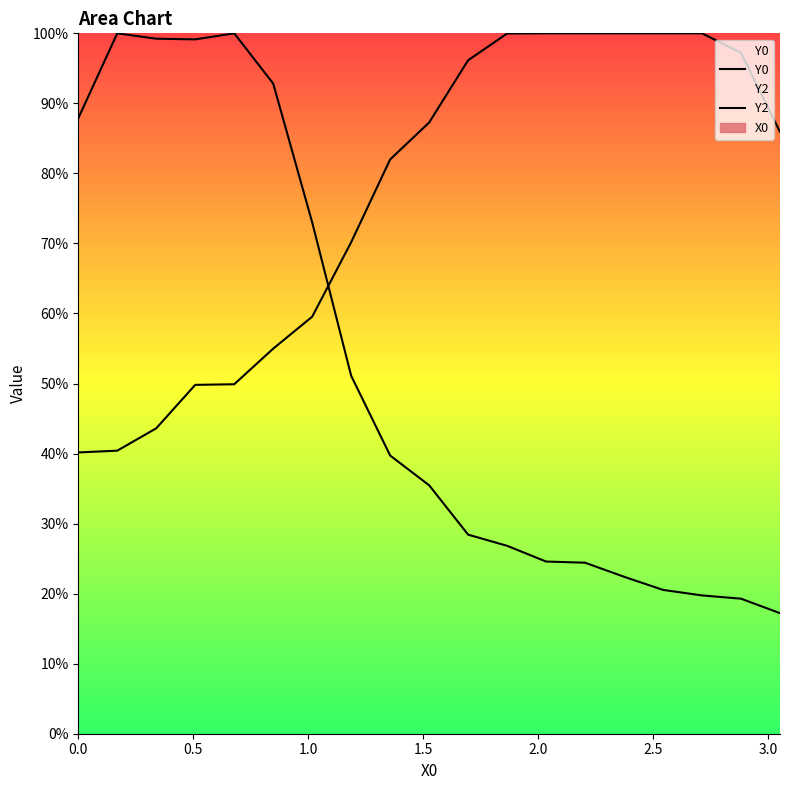

Does the chart have visible grid lines?

No